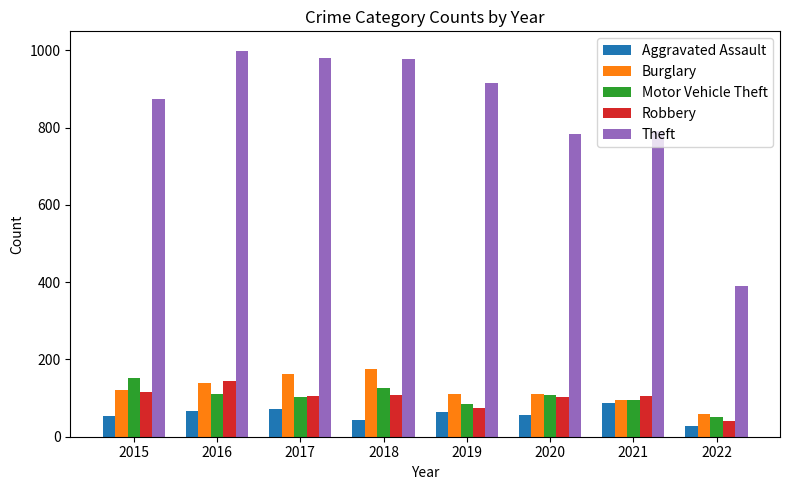

Which series has the widest spread of values?

Theft